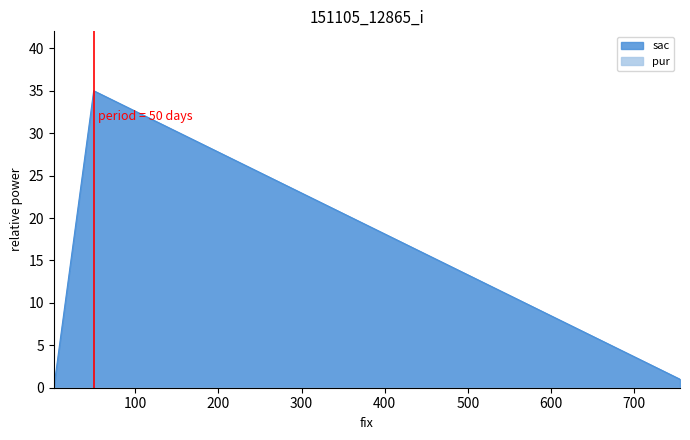

How many data points are above 1?

1